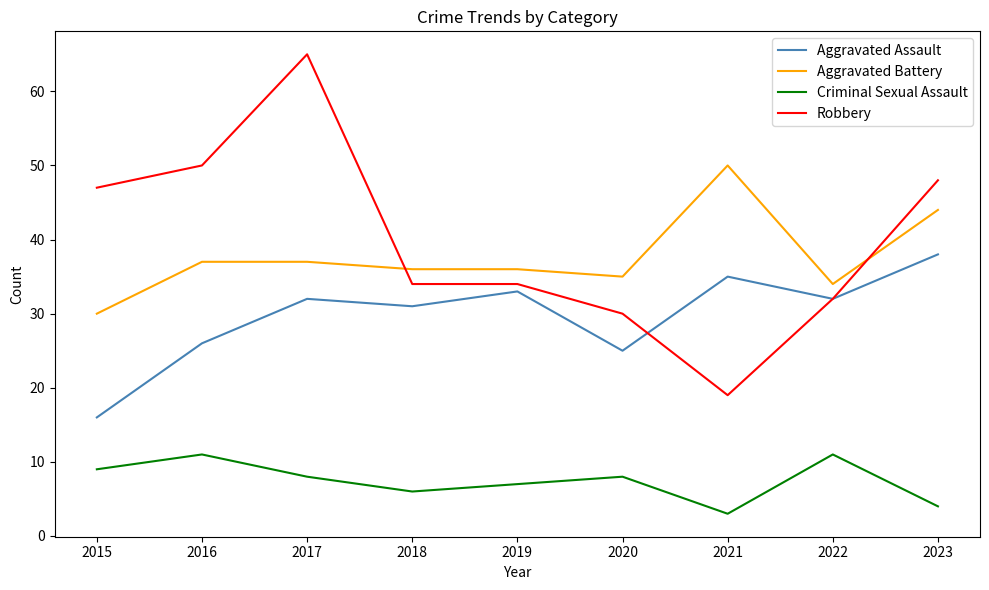

Where is the first local maximum for Criminal Sexual Assault?

2016